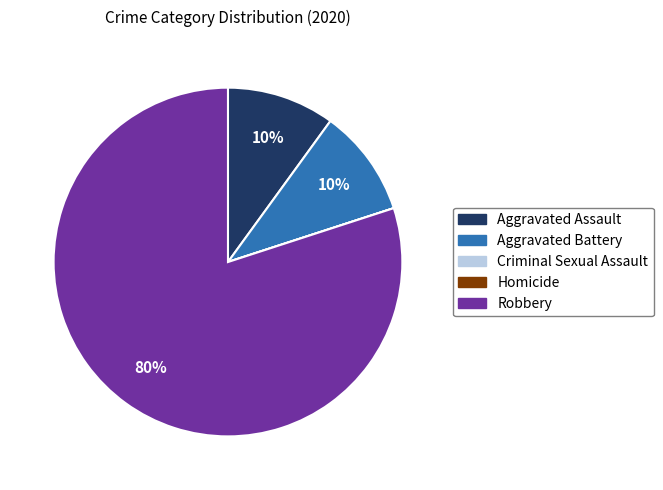

Do Aggravated Battery and Aggravated Assault together represent more than half of the pie?

No